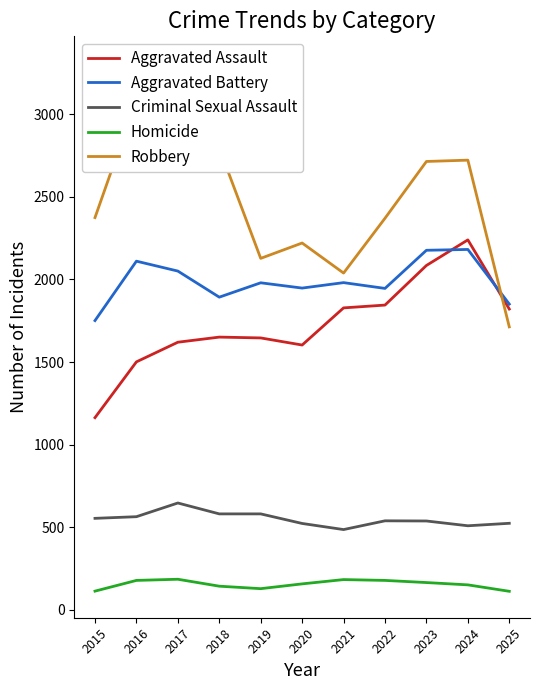

True or false: Homicide and Criminal Sexual Assault intersect in this chart.

False